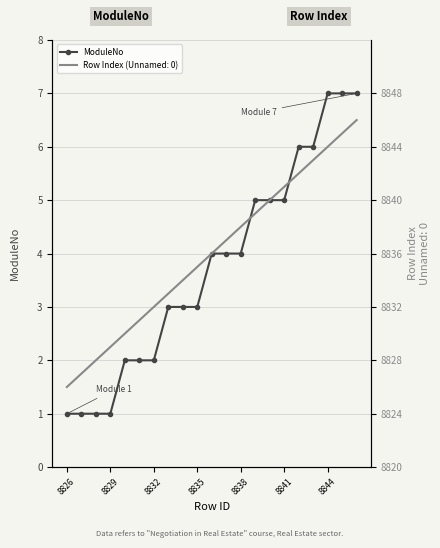

How many values exceed 4?

8